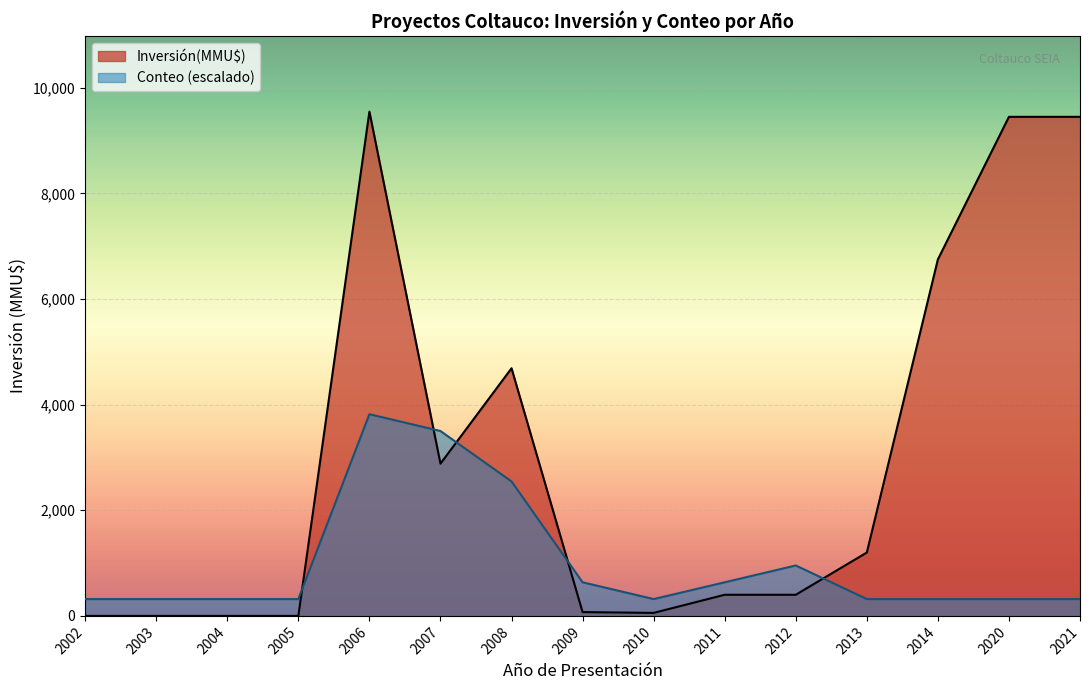

What is the difference between the maximum and minimum values in the Conteo (escalado) series?

3500.9